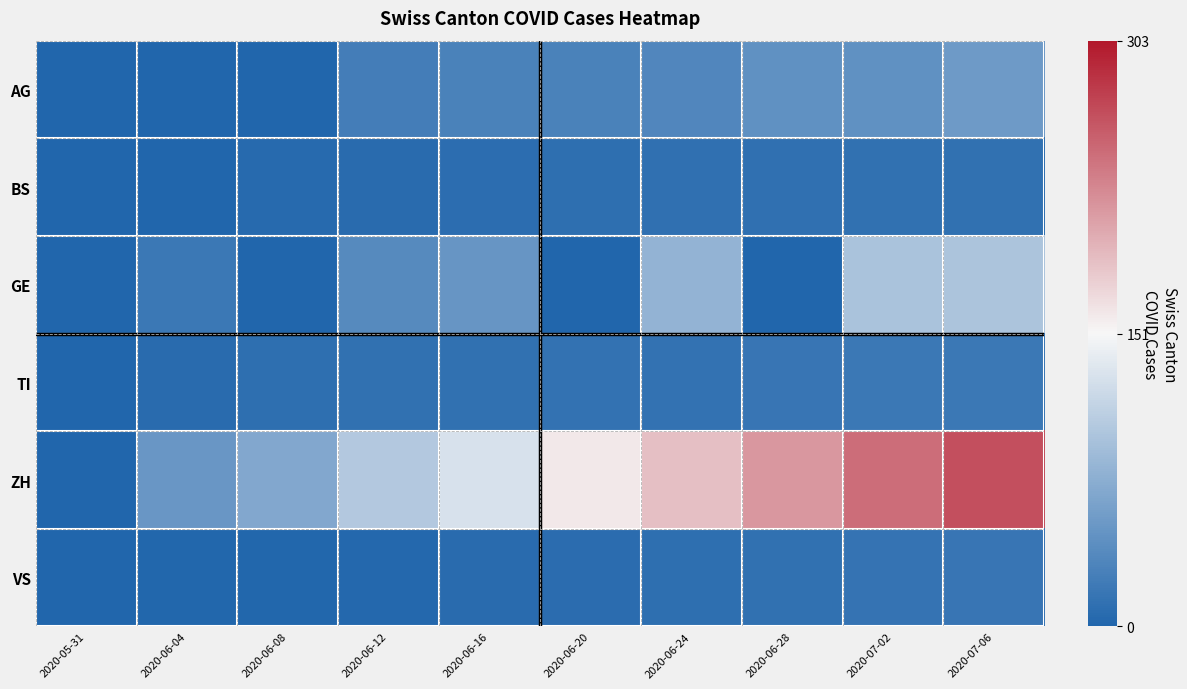

Which series has the widest spread of values?

ZH